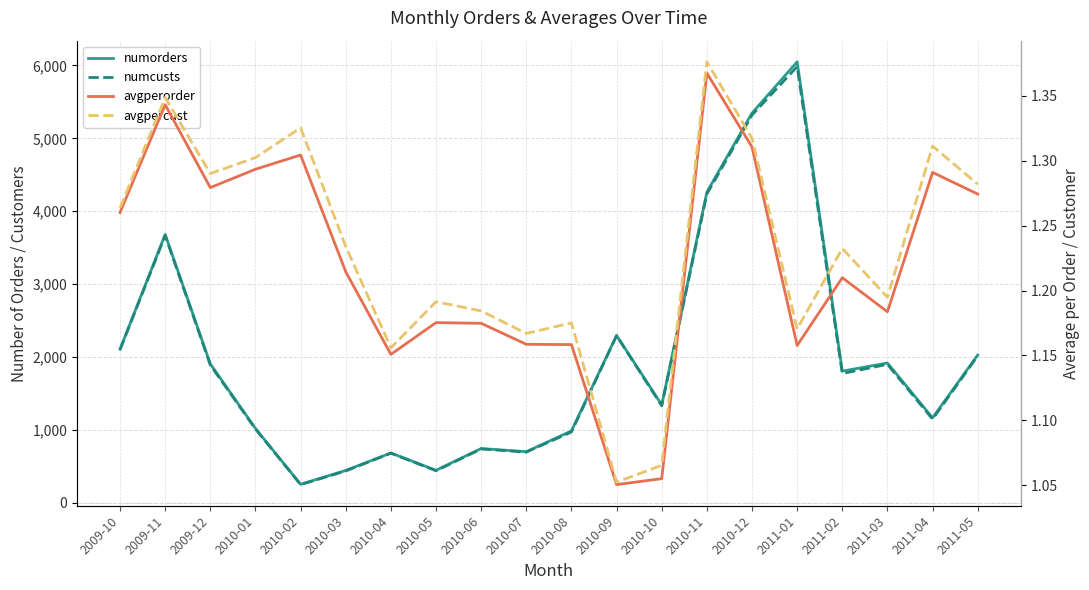

Does the chart display data point markers on the line(s)?

No